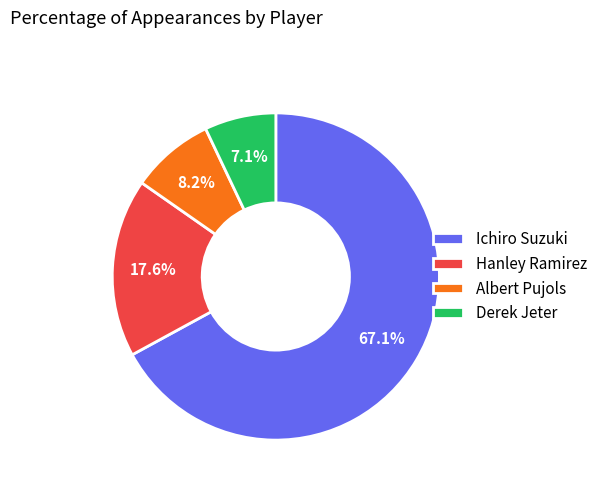

Between Albert Pujols and Ichiro Suzuki, which is larger?

Ichiro Suzuki